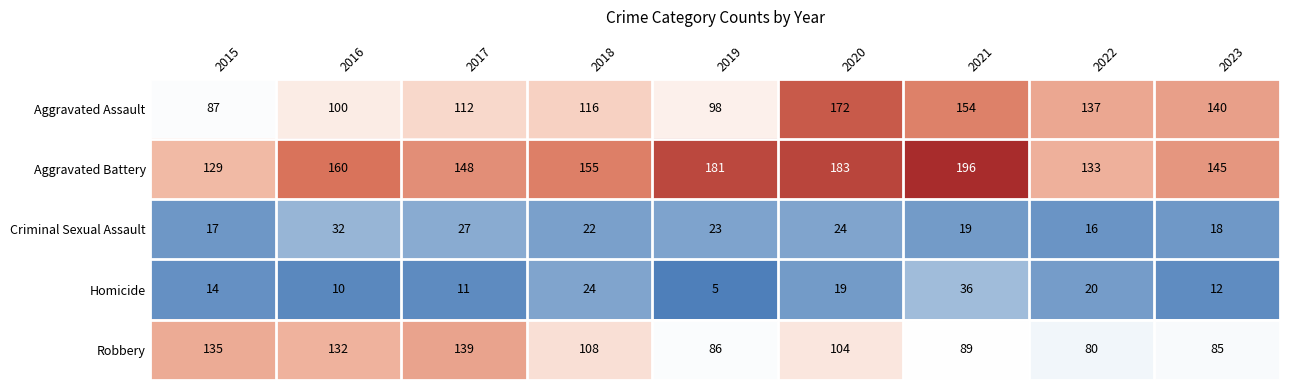

What is the average value of the Aggravated Battery series?

159